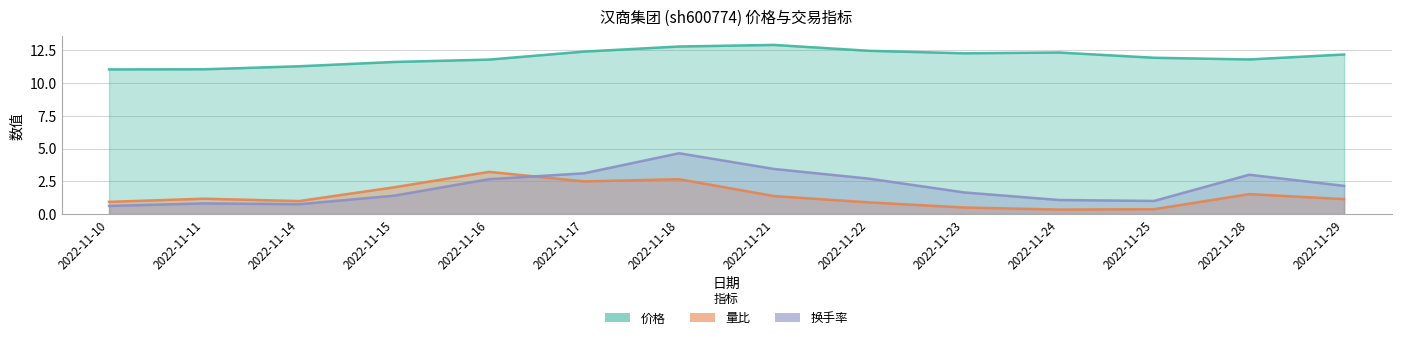

Rank the series by their maximum value, from highest to lowest.

价格, 换手率, 量比